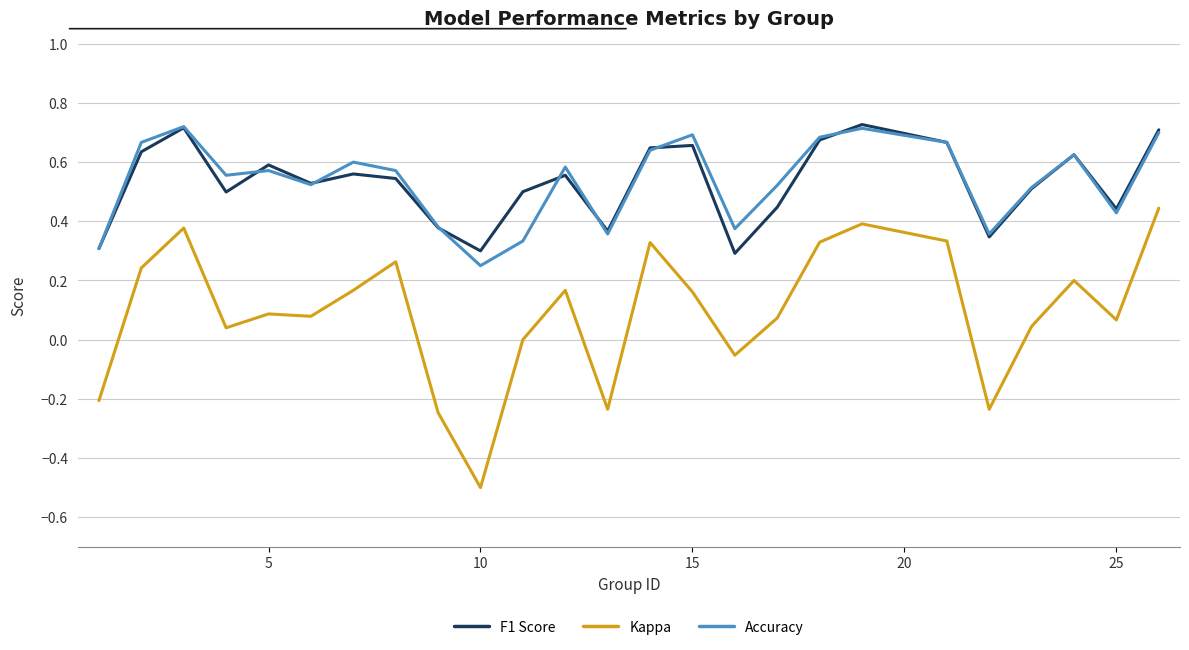

True or false: Kappa and F1 Score intersect in this chart.

False